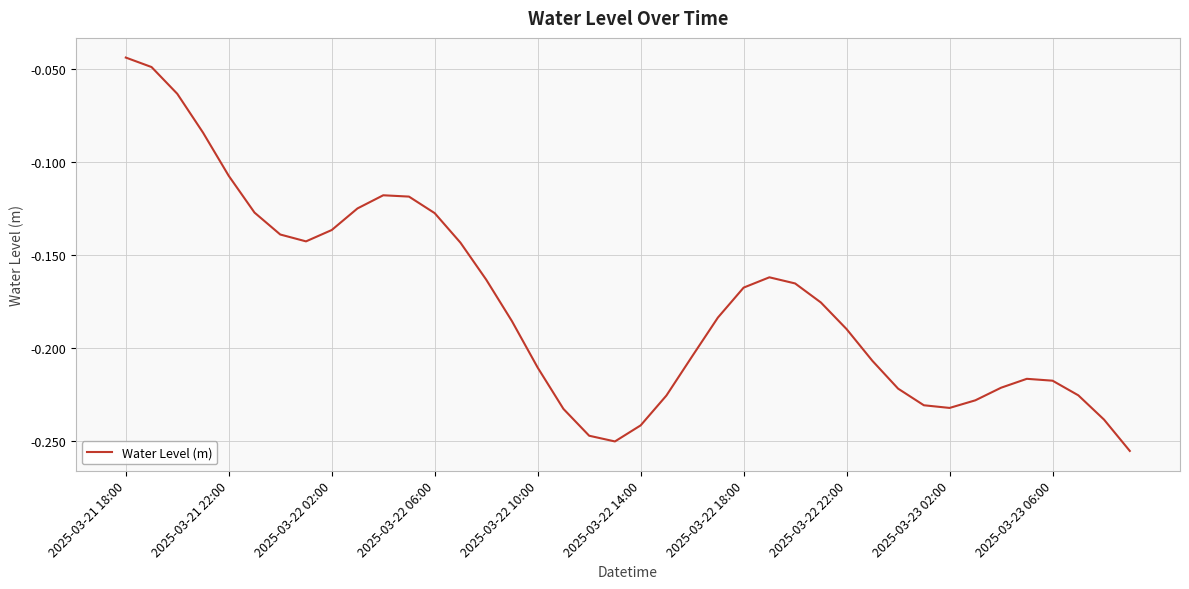

How many lines are shown in the chart?

1